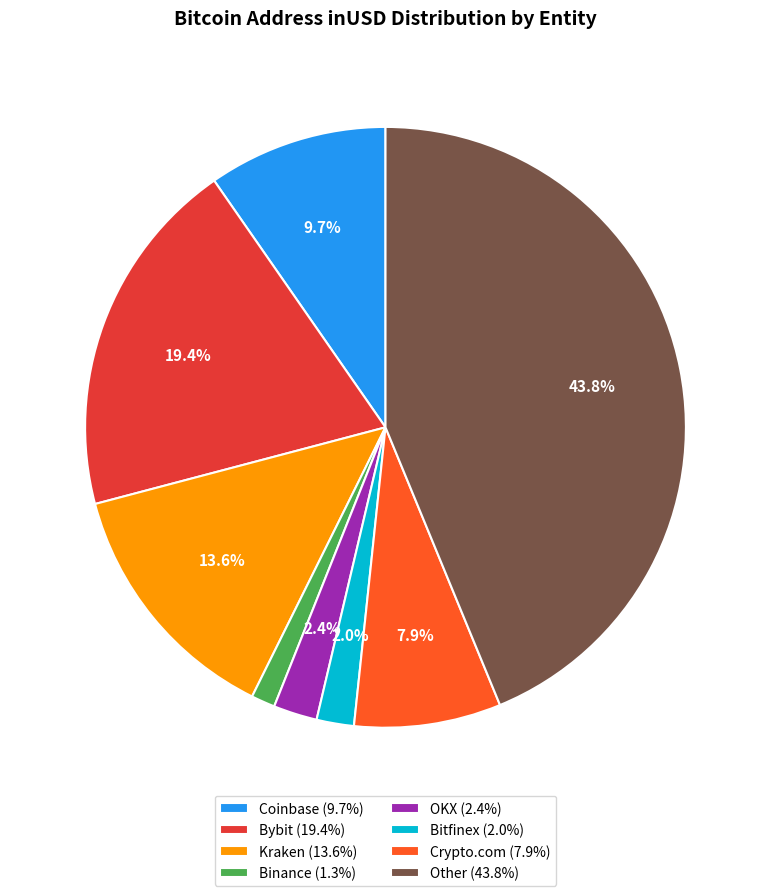

What percentage is NOT represented by Bitfinex?

98.0%